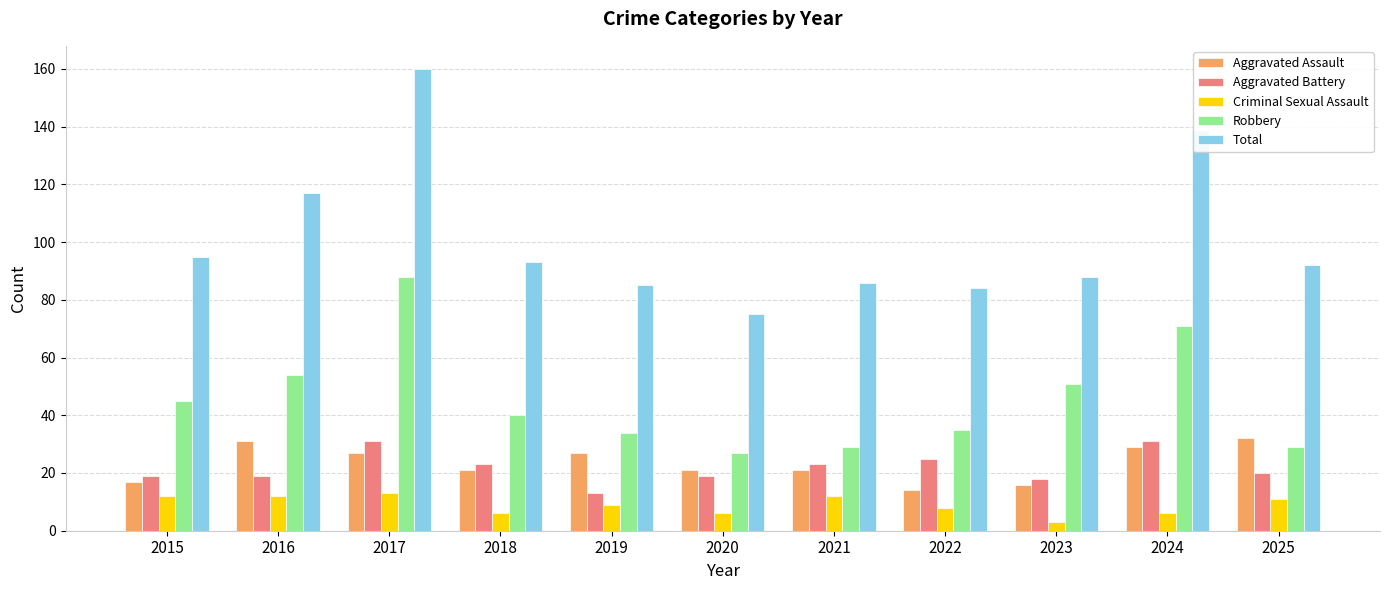

Which category has the lowest value in the Robbery series?

2020